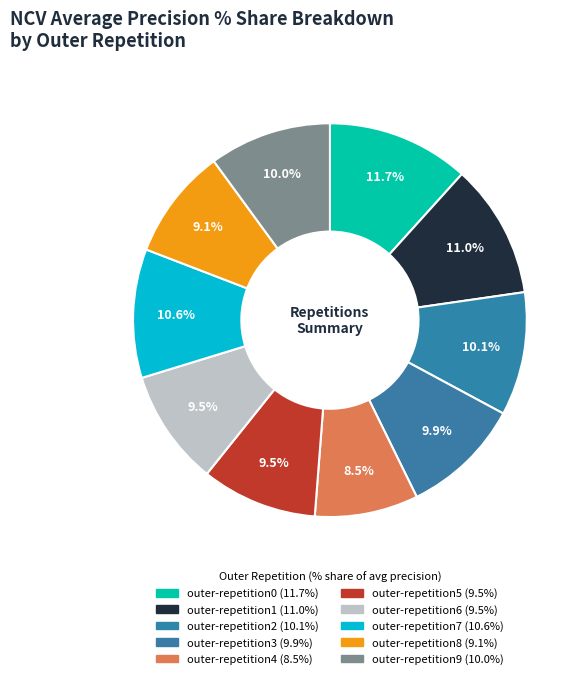

Is it true that outer-repetition5 is 1% of the pie?

False